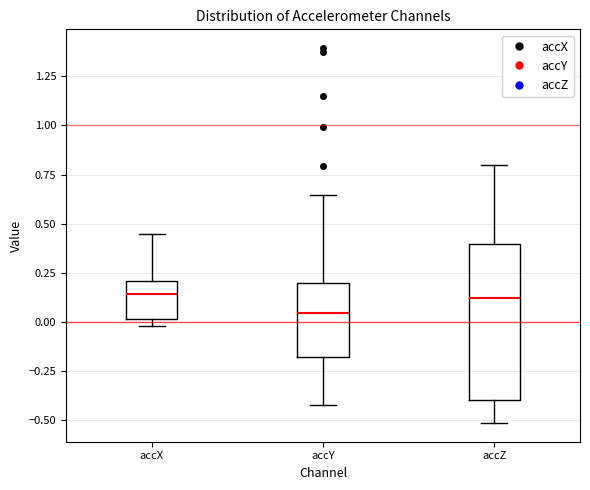

Which box is the tallest, from its lower edge to its upper edge?

accZ